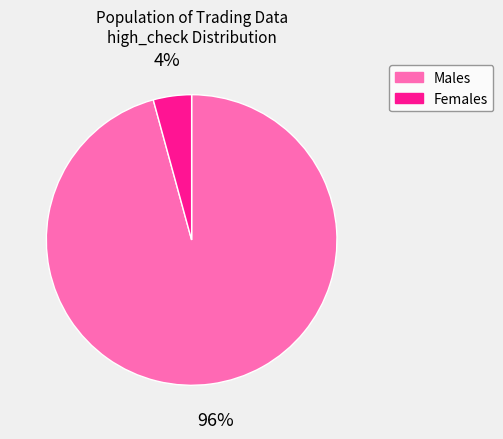

Count the number of slices in the pie.

2